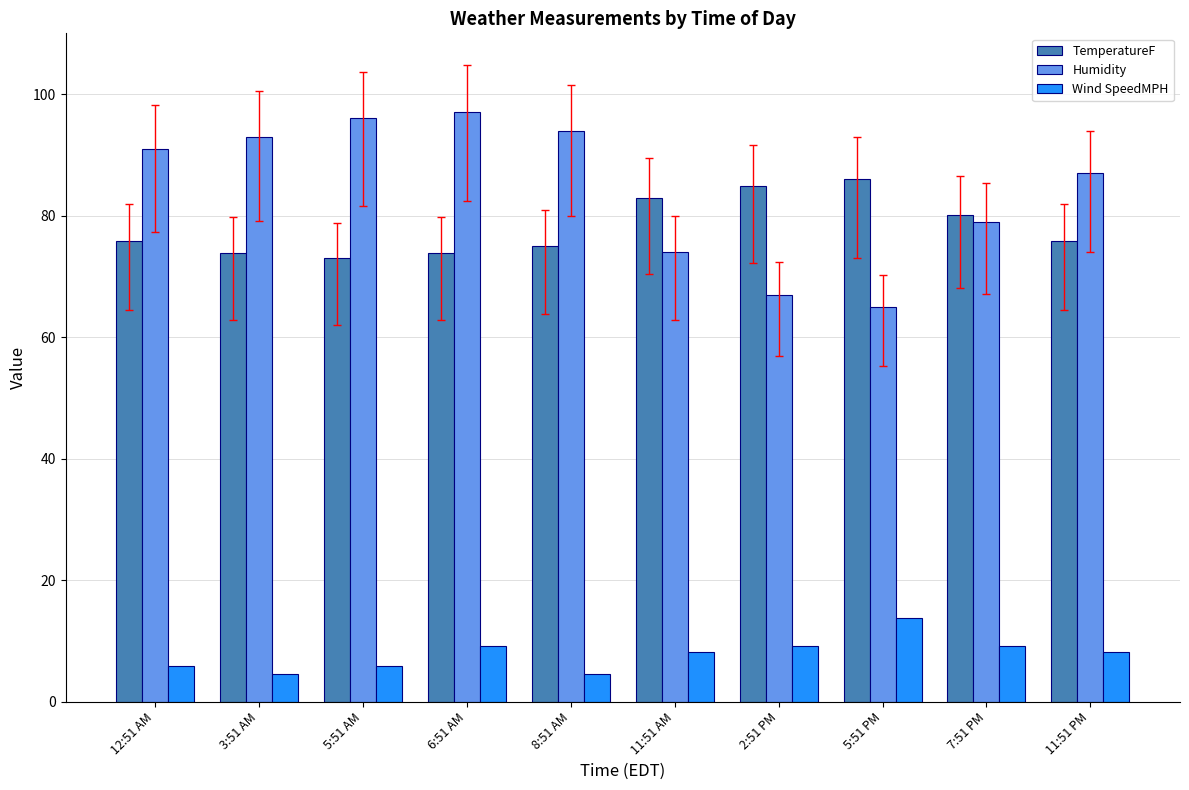

What is the difference between the highest and lowest values at 2:51 PM?

75.7